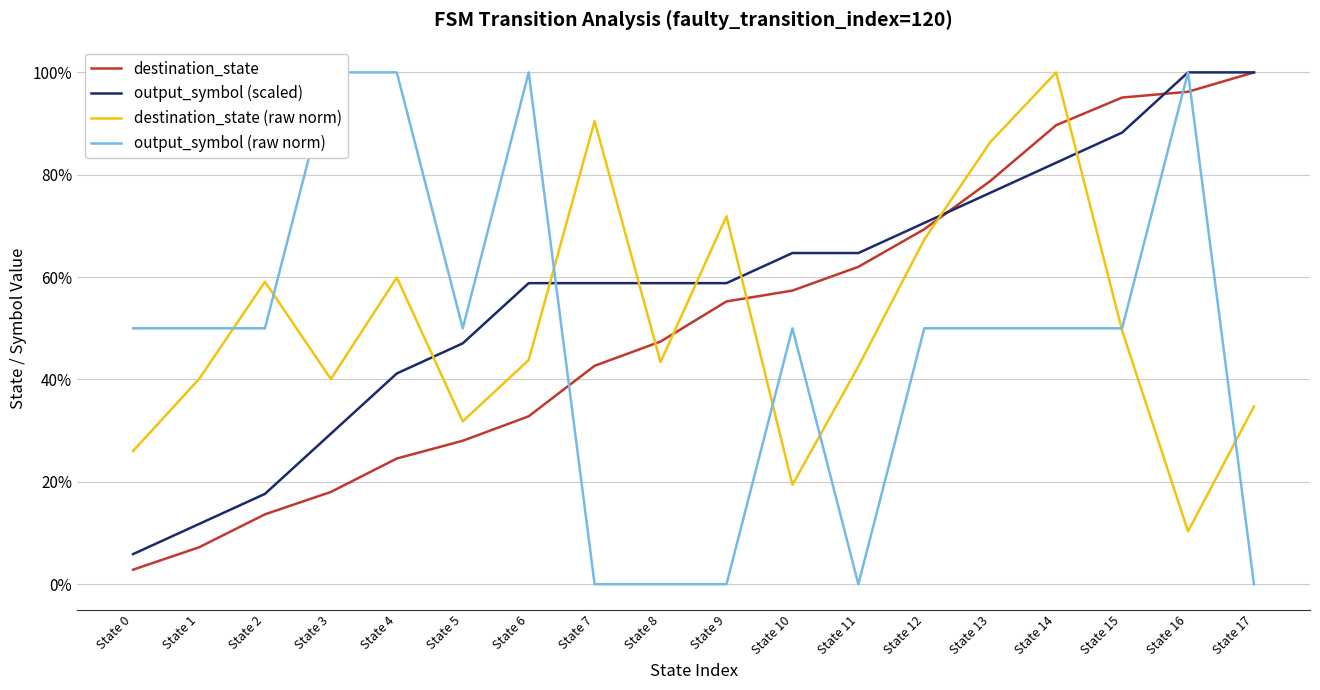

True or false: output_symbol (scaled) and destination_state (raw norm) cross at least once.

True